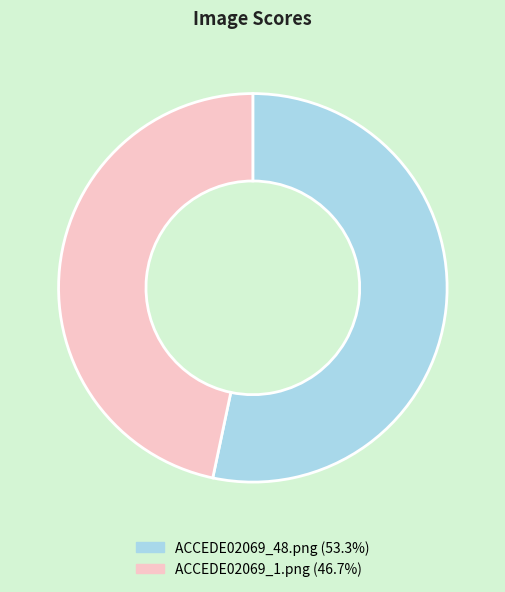

The ACCEDE02069_1.png slice represents 55% of the pie. True or false?

False